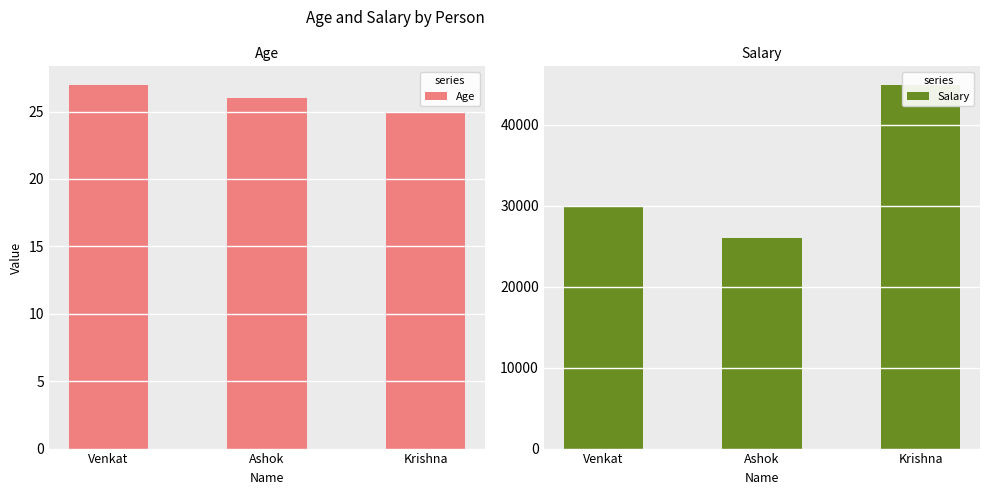

Which series changed the most between Venkat and Ashok?

Salary